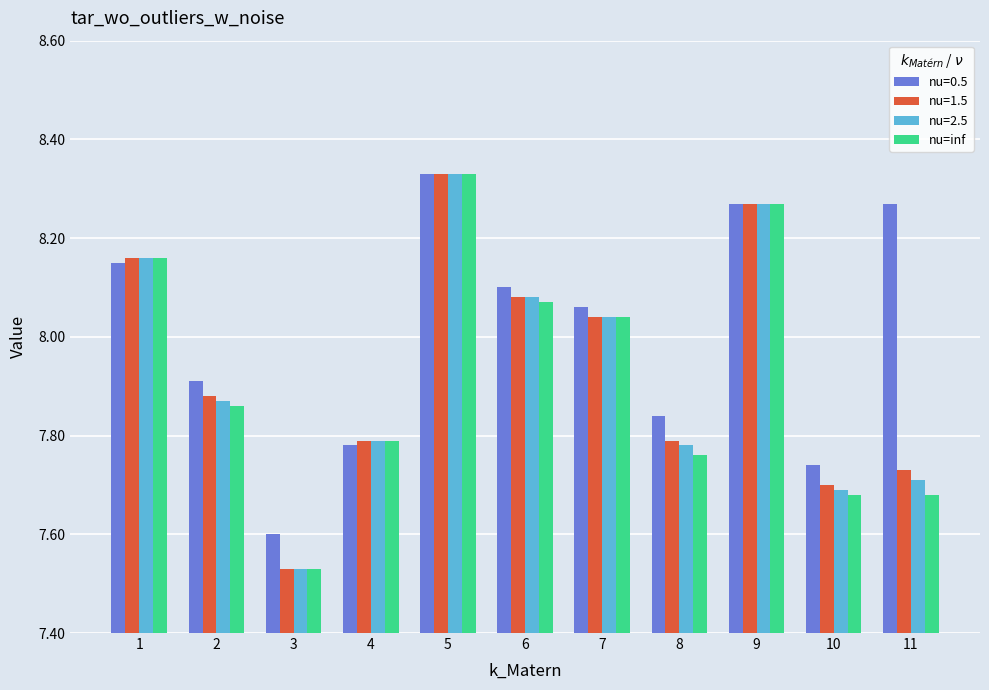

Is it true that nu=0.5 equals 11.2 at 11?

False